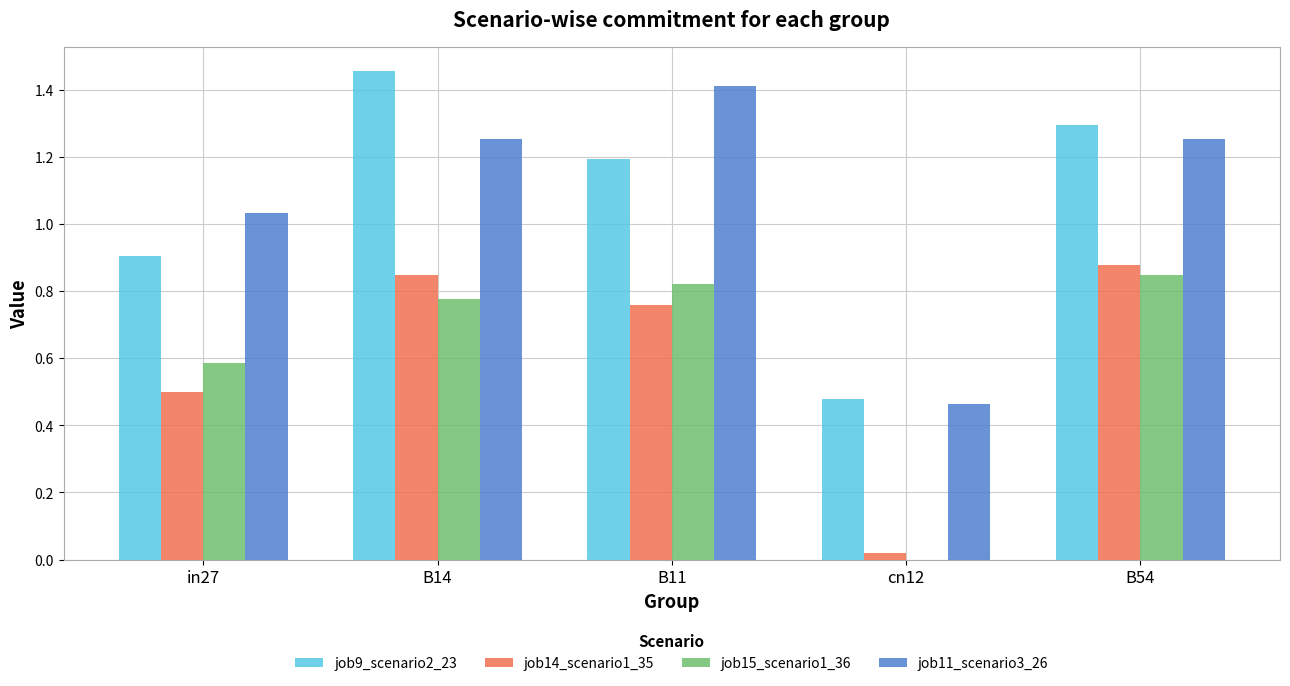

What is the approximate value of job15_scenario1_36 at in27?

0.6